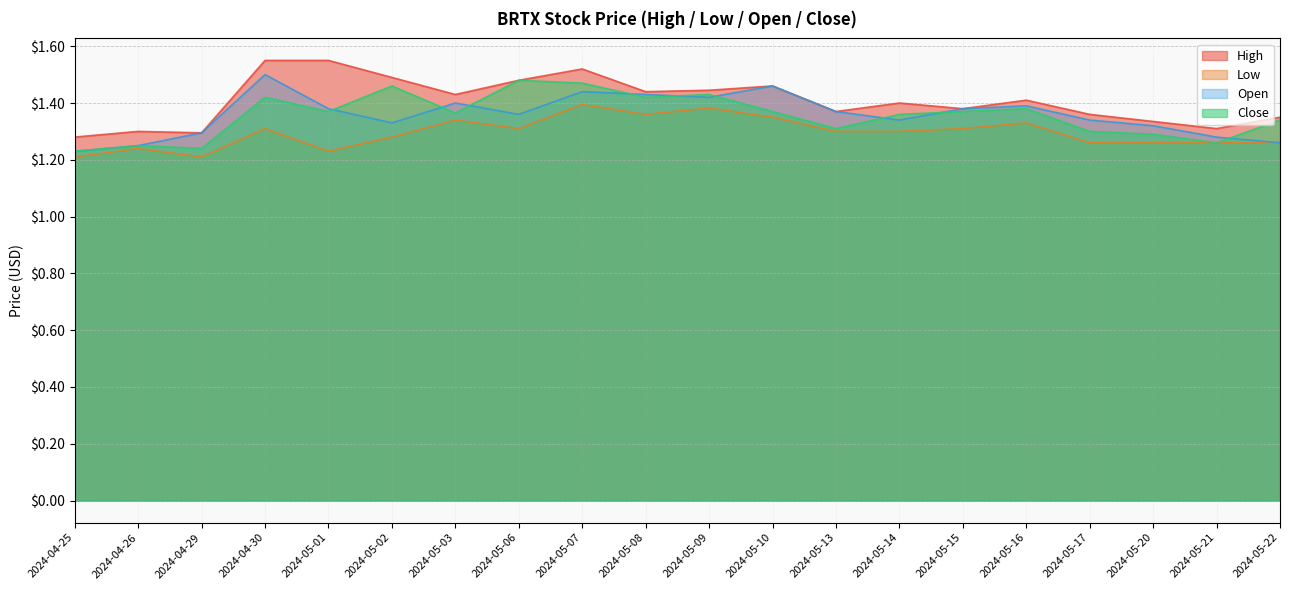

What is the label of the 16th point from the left?

2024-05-16